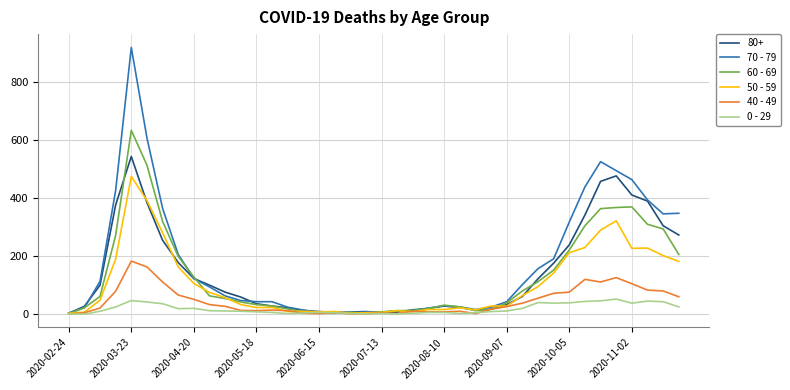

Rank the series by their maximum value, from lowest to highest.

0 - 29, 40 - 49, 50 - 59, 80+, 60 - 69, 70 - 79